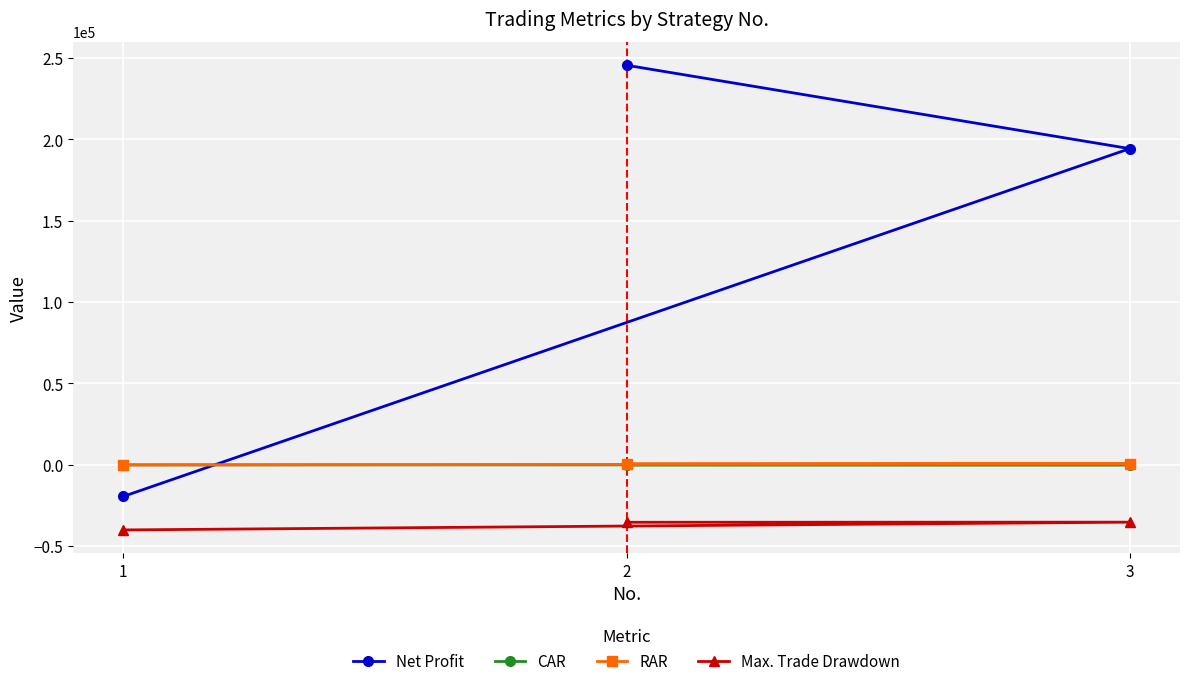

At 1, list the series in order from smallest to largest.

Max. Trade Drawdown, Net Profit, RAR, CAR